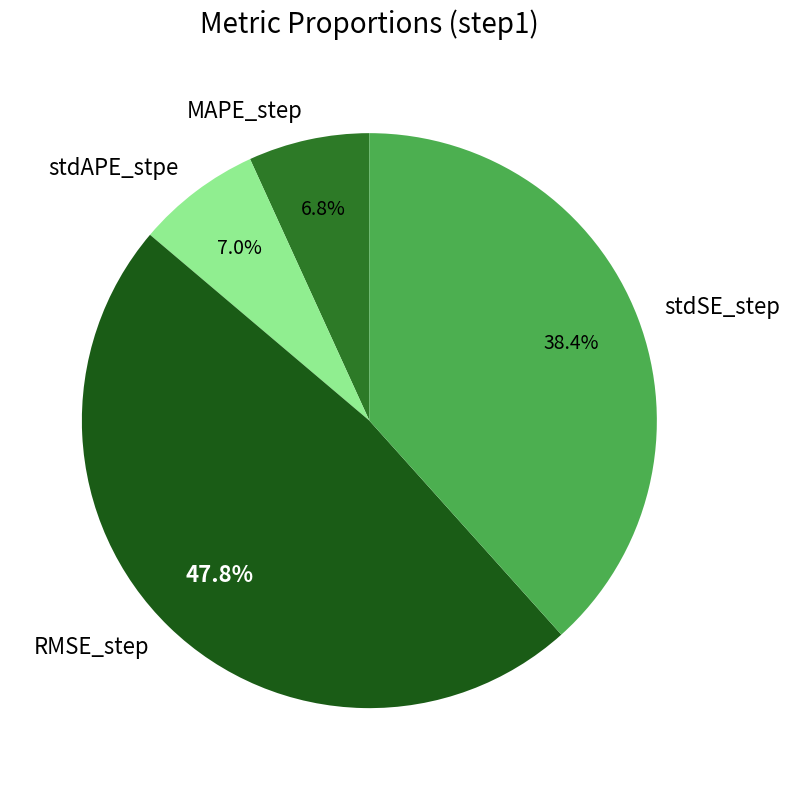

Count the number of slices in the pie.

4